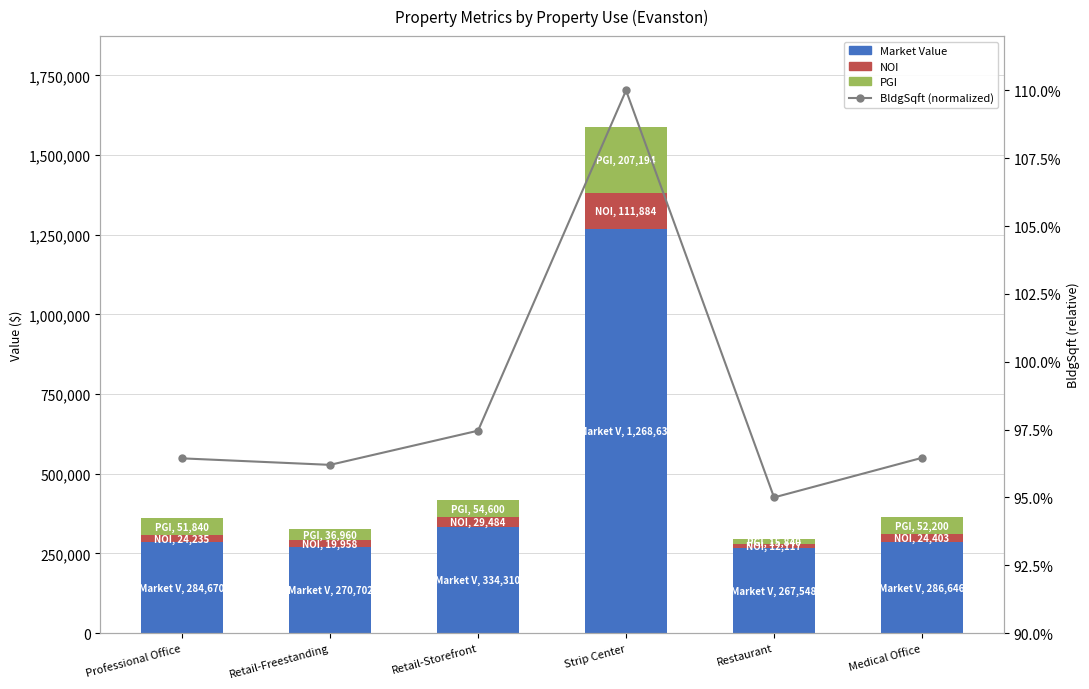

What is the highest value of the Market Value series?

1268630.0